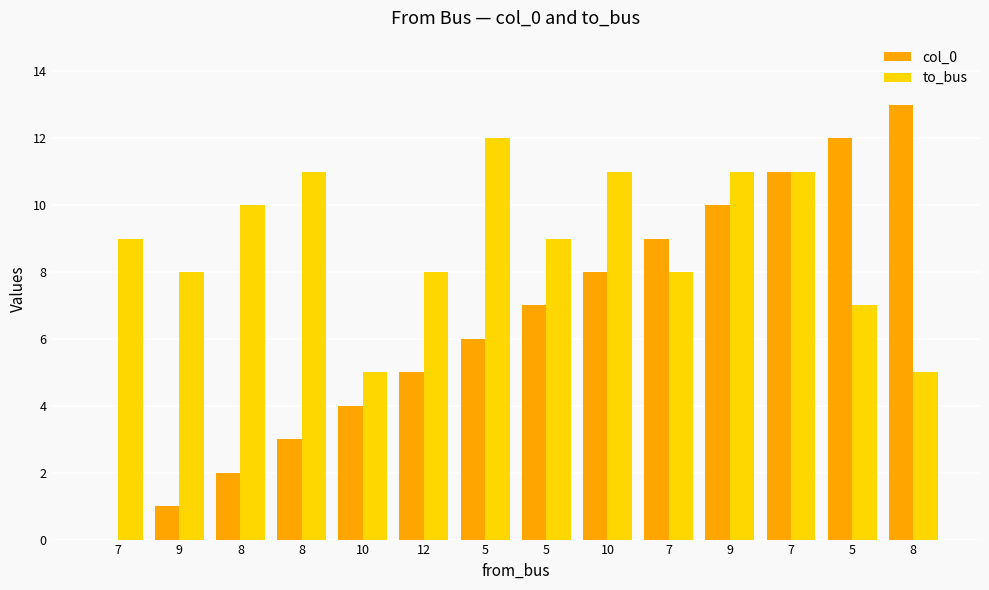

Does the chart contain stacked bars?

No